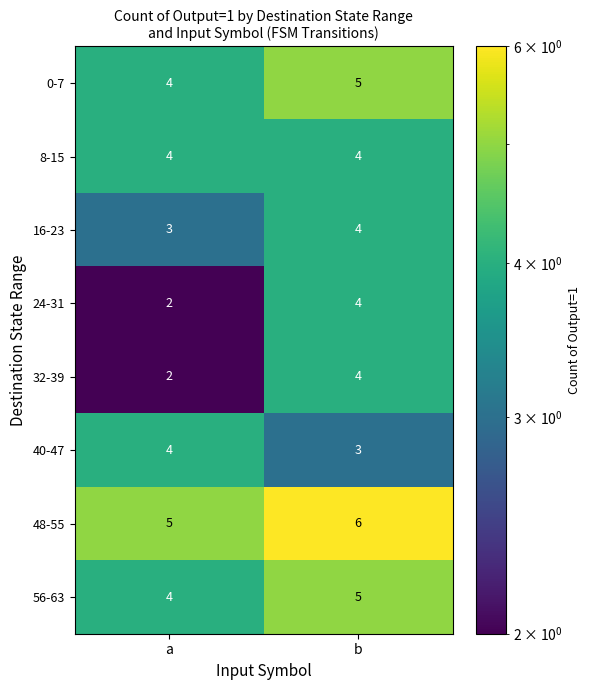

What is the spread (max minus min) of values at b?

3